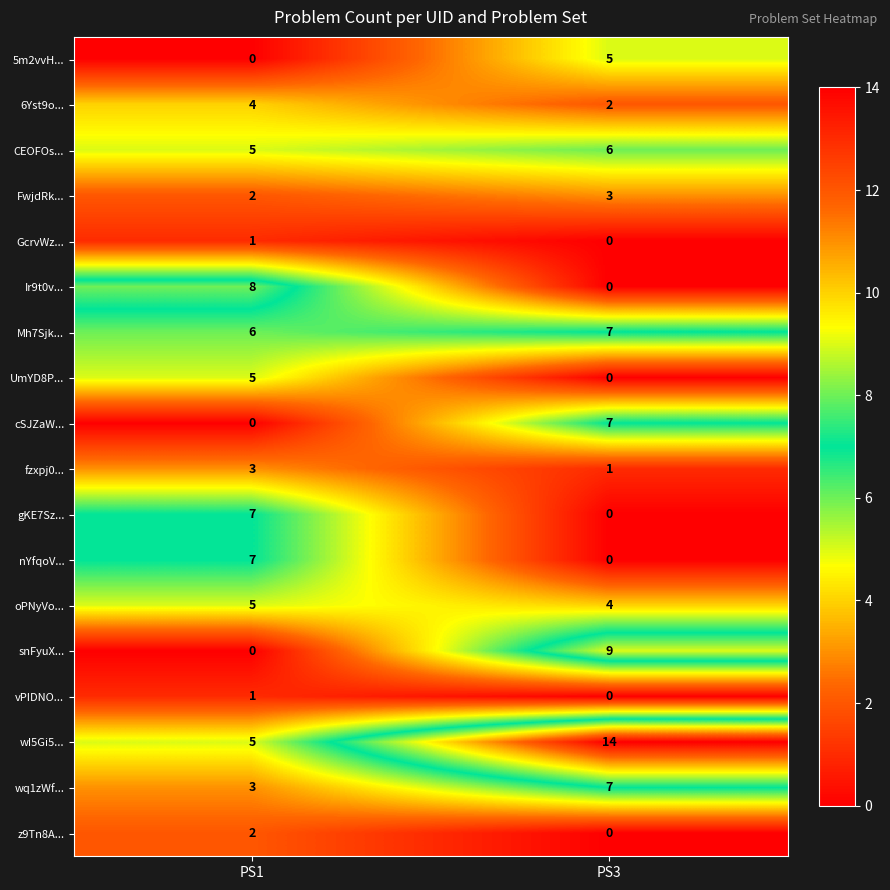

At which label does FwjdRk... reach its peak?

PS3